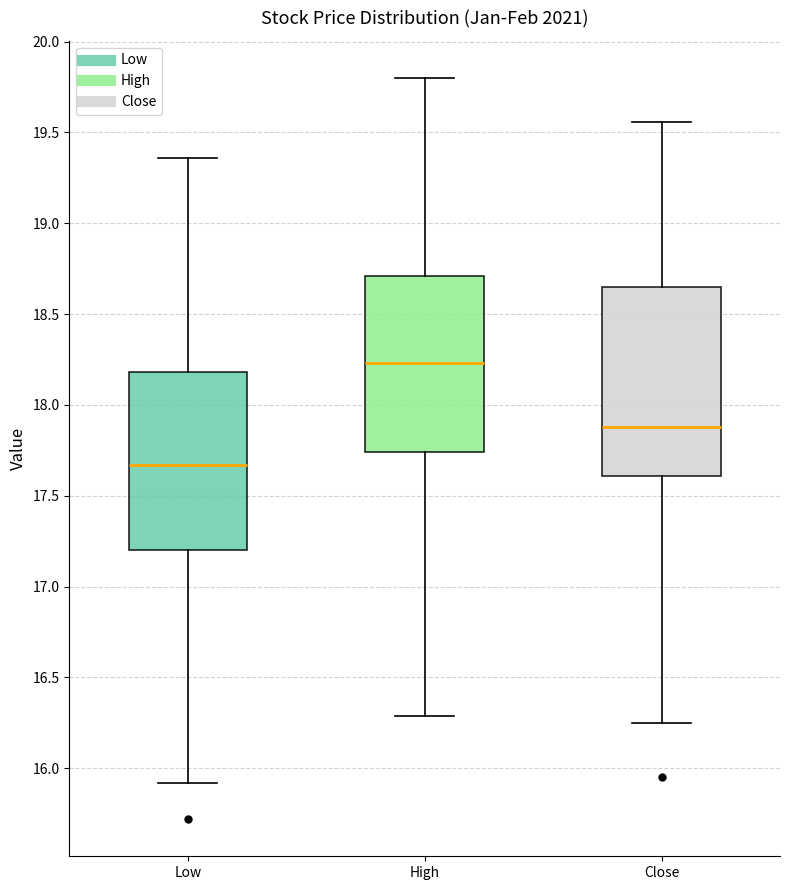

Comparing the boxes themselves (not the whiskers), which one is the tallest?

Close